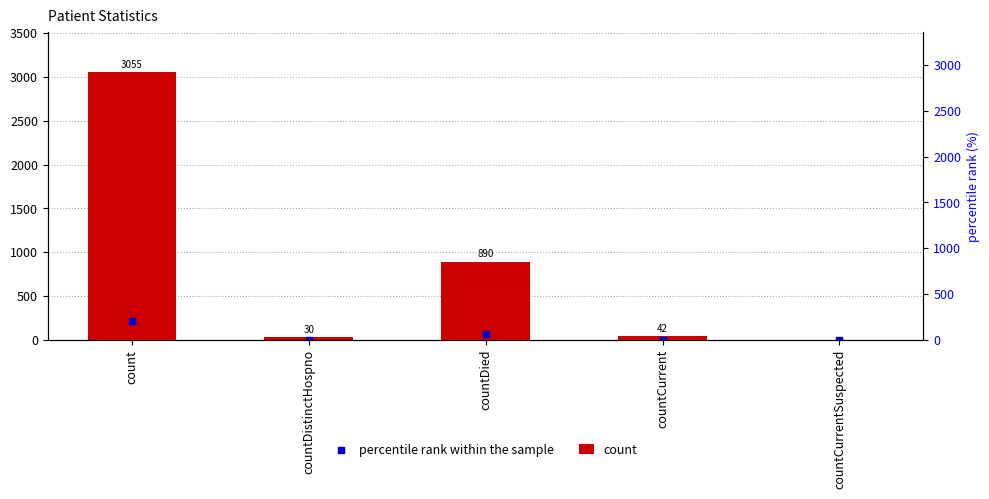

Which series has the largest total across all categories?

count